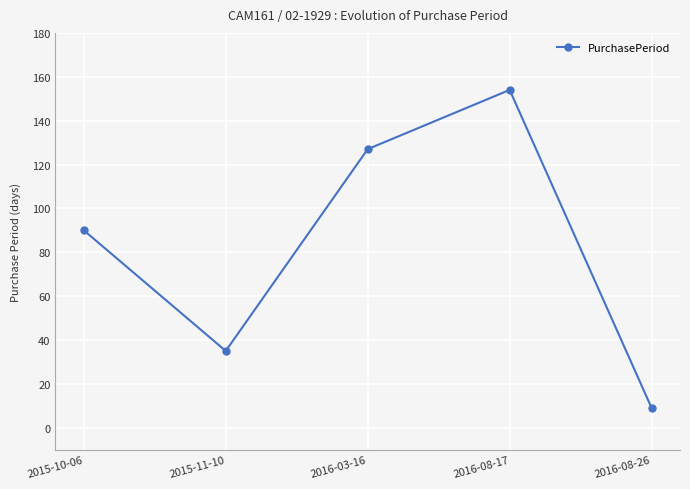

True or false: the data has more than 0 interior local peaks.

True